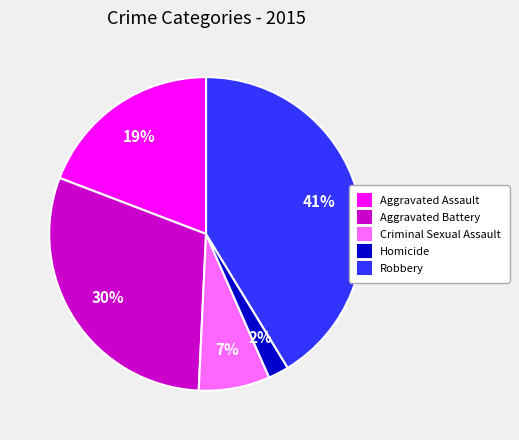

To the nearest percent, what is the average slice percentage?

20%